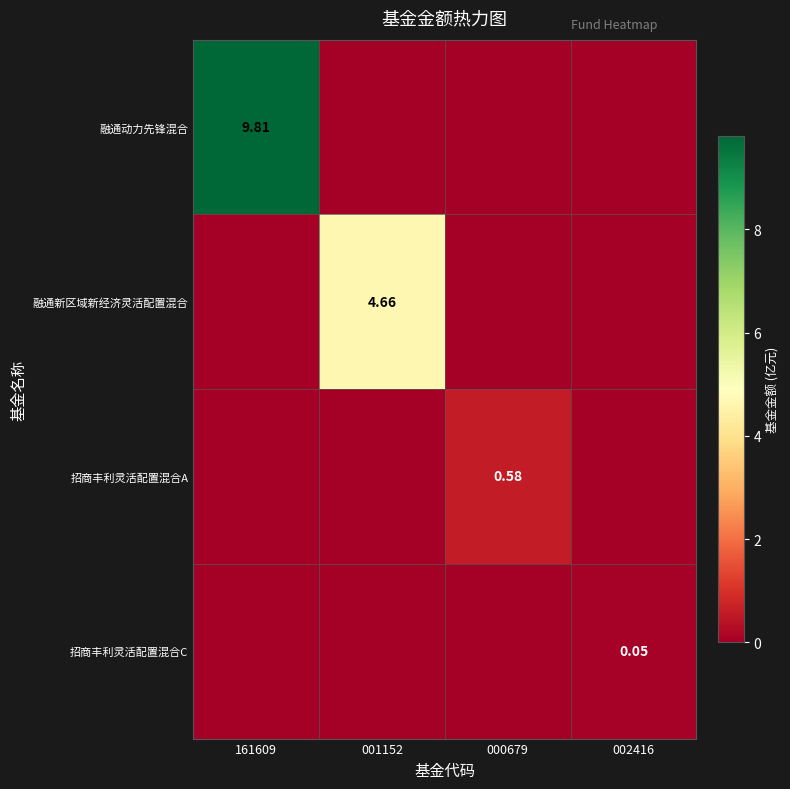

At which label does 招商丰利灵活配置混合C reach its peak?

002416